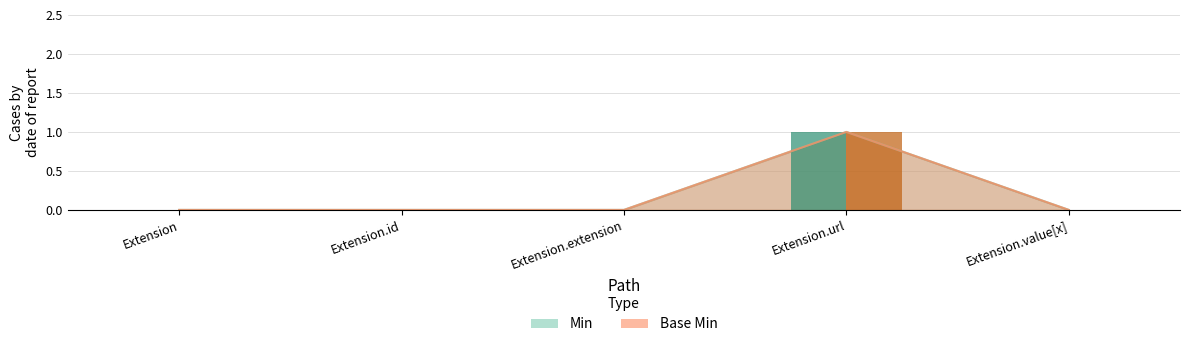

Which has a higher value, Extension.id or Extension.value[x]?

Extension.id